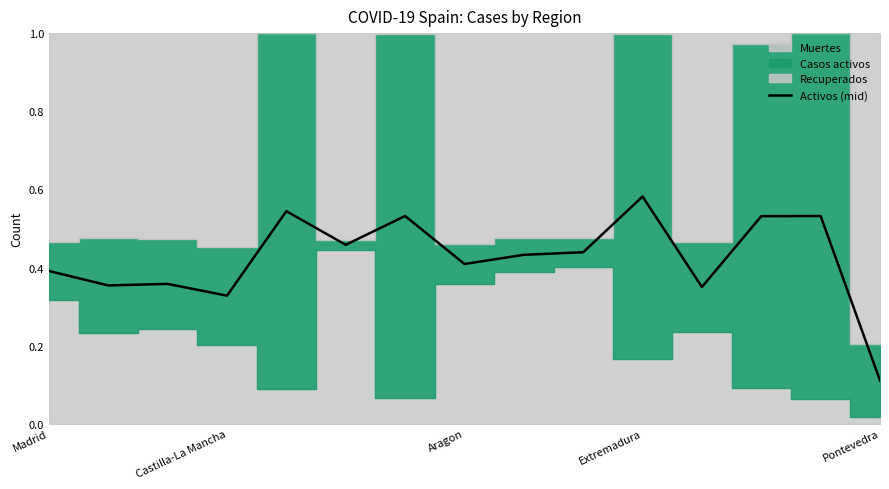

Where is Activos (mid) nearest to the value 0?

Pontevedra